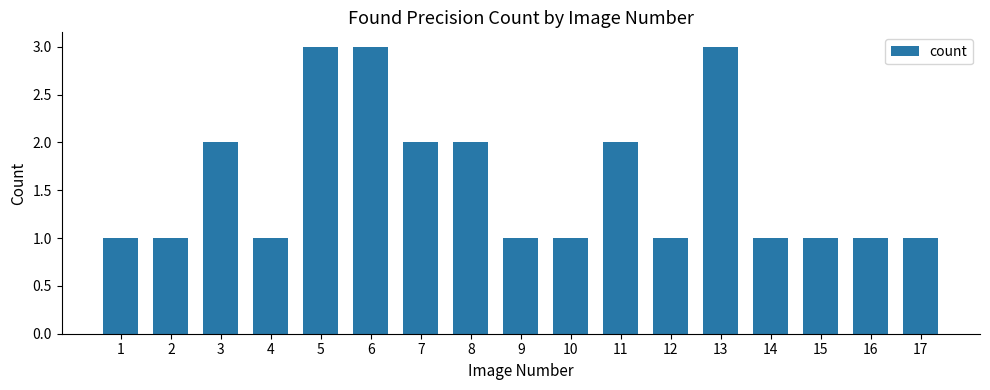

What is the greatest value displayed?

3